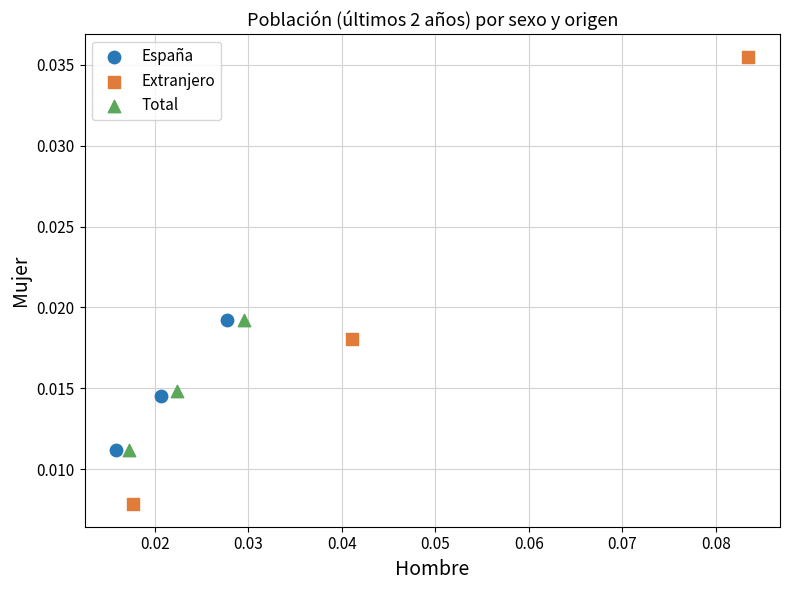

Which series contains the highest Y value?

Extranjero